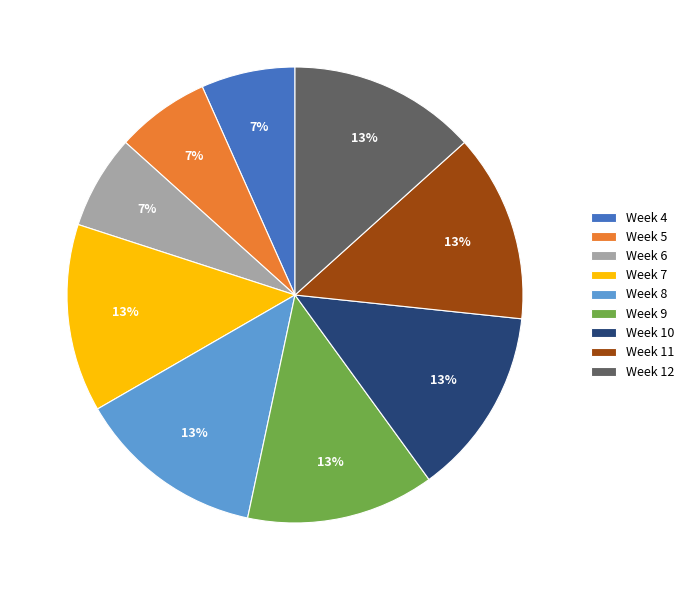

To the nearest percent, what portion does Week 7 represent?

13%